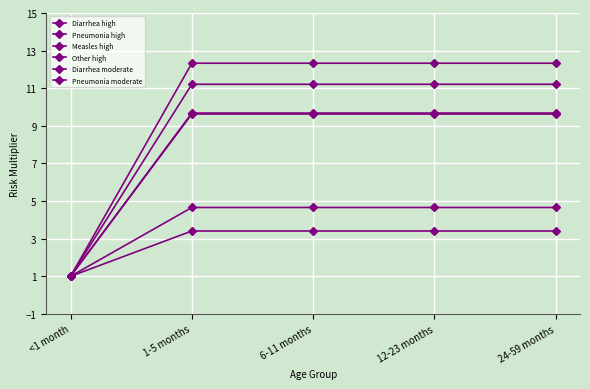

At <1 month, list the series in order from largest to smallest.

Diarrhea high, Pneumonia high, Measles high, Other high, Diarrhea moderate, Pneumonia moderate